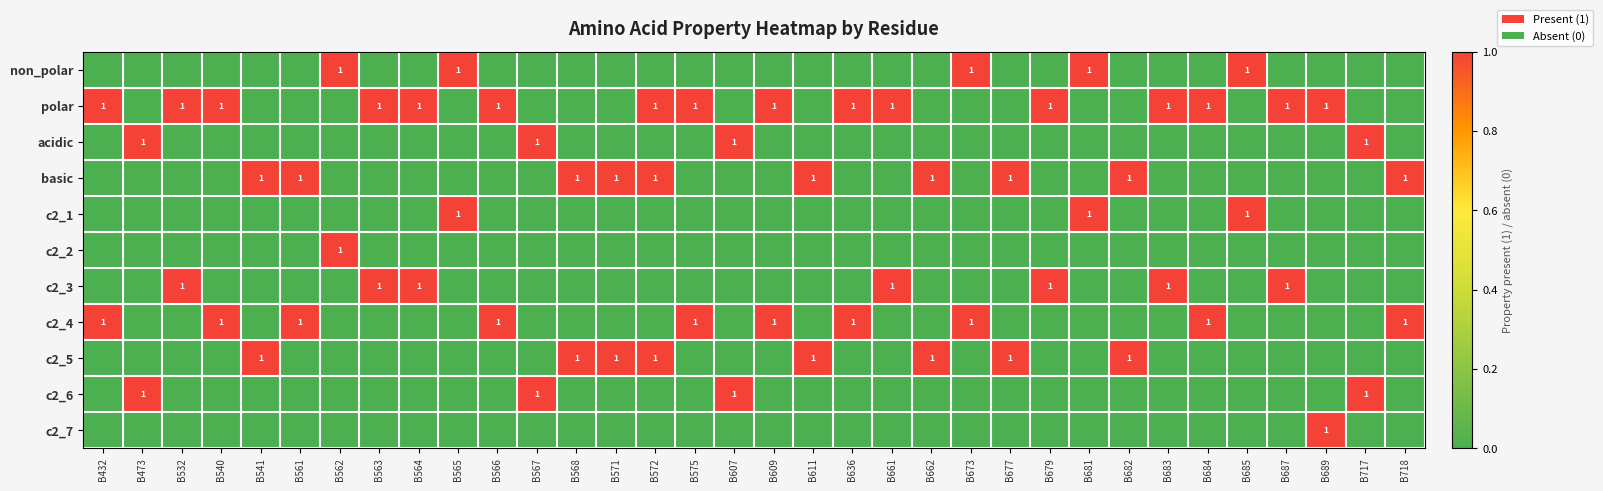

How many series are shown in this chart?

11